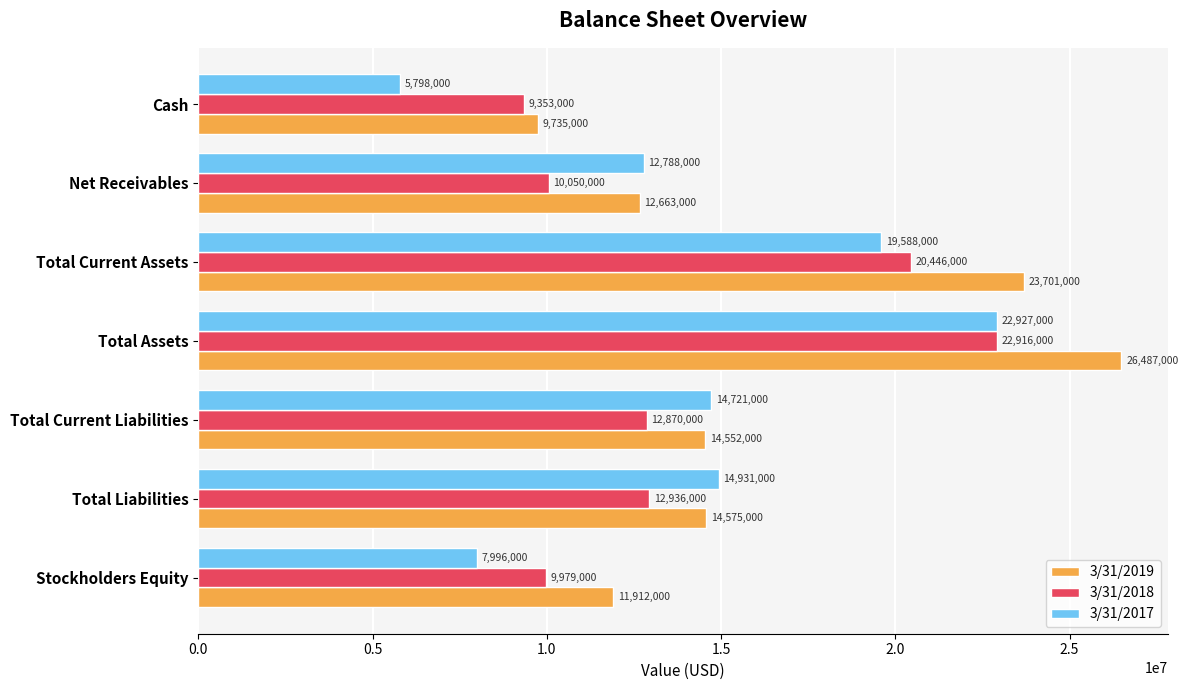

At which category is the sum across all series the highest?

Total Assets